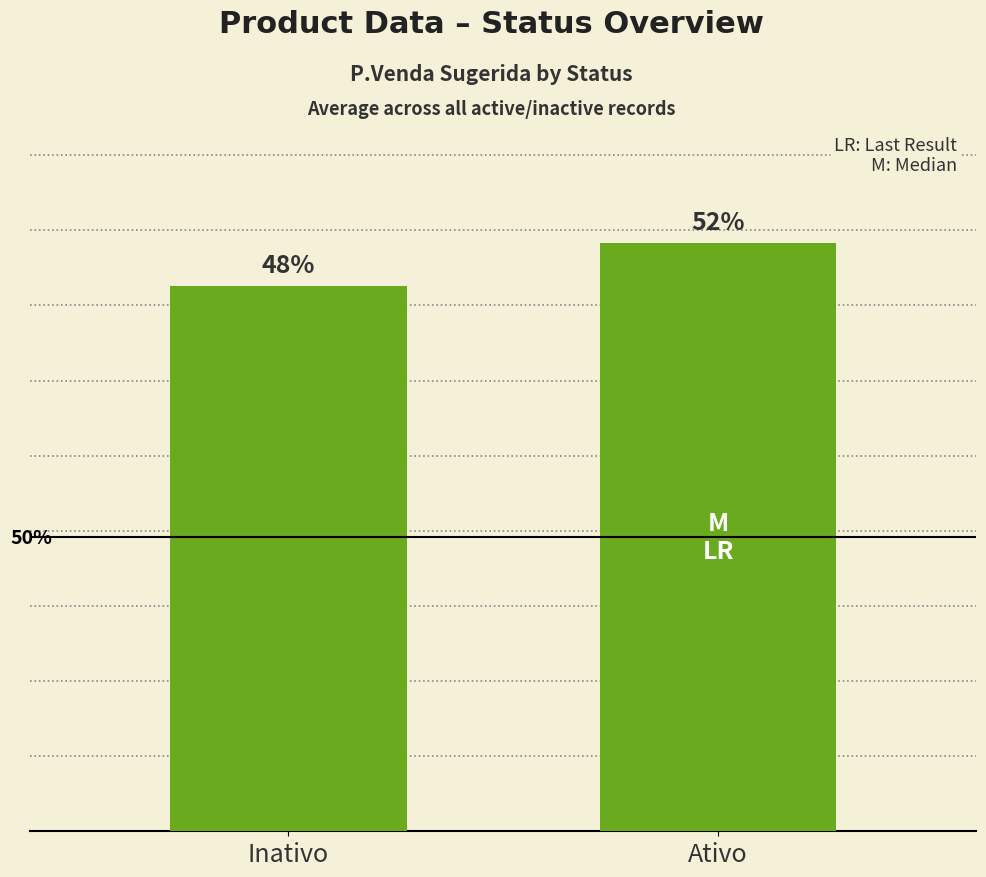

The chart shows a value of 30.3 at Inativo. True or false?

False